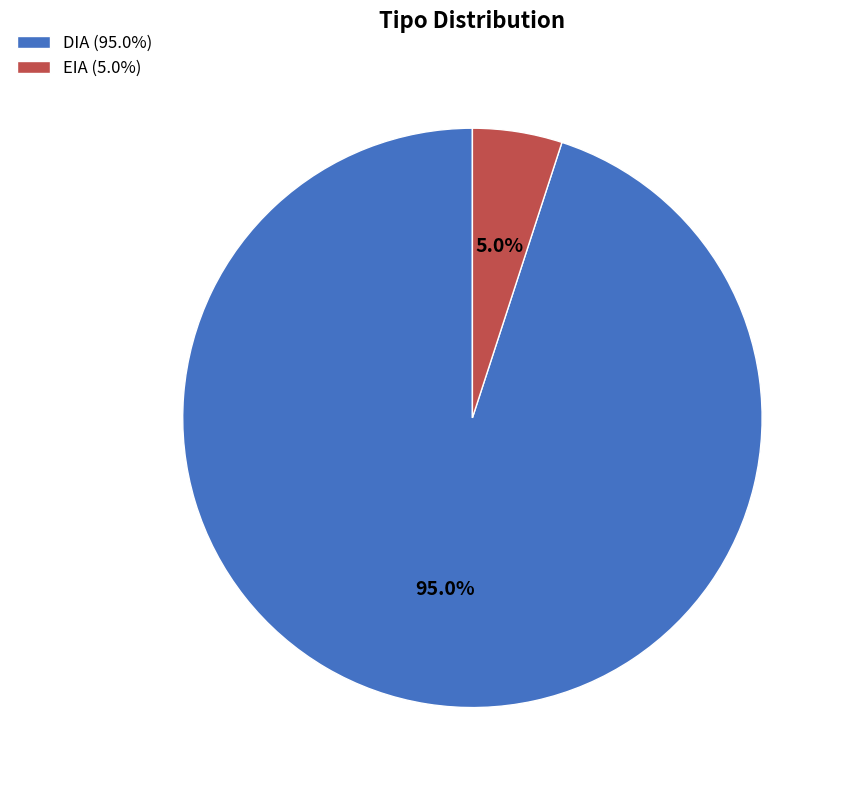

Does any single category account for the majority?

Yes